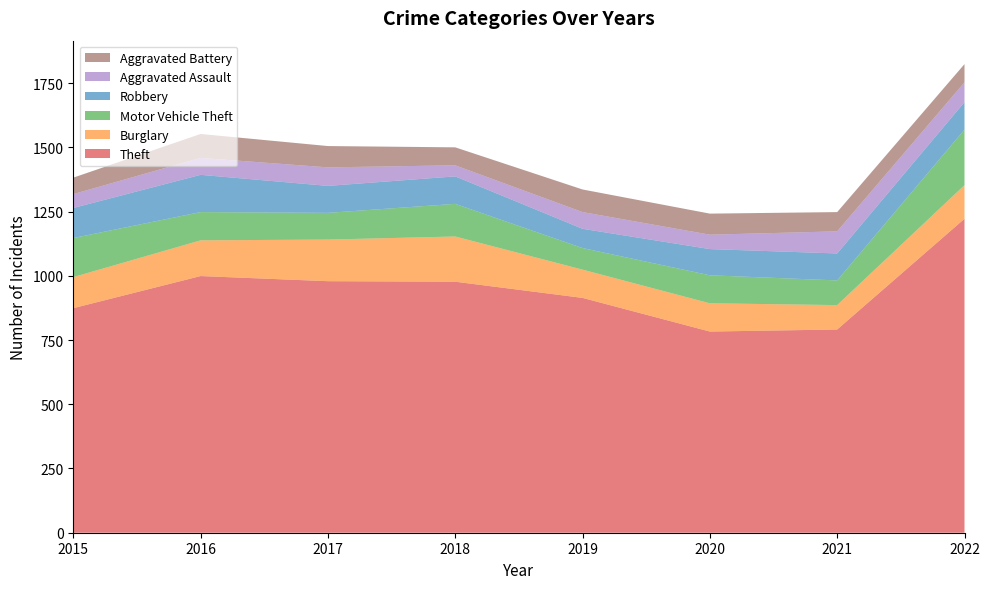

Reading right to left, what are all the values shown in this chart?

Theft: 2022=1222	2021=791	2020=783	2019=914	2018=977	2017=979	2016=999	2015=874
Burglary: 2022=131	2021=95	2020=110	2019=110	2018=176	2017=162	2016=139	2015=121
Motor Vehicle Theft: 2022=216	2021=96	2020=109	2019=84	2018=127	2017=104	2016=110	2015=152
Robbery: 2022=107	2021=105	2020=102	2019=75	2018=107	2017=105	2016=145	2015=117
Aggravated Assault: 2022=77	2021=86	2020=56	2019=65	2018=43	2017=72	2016=66	2015=54
Aggravated Battery: 2022=71	2021=75	2020=82	2019=88	2018=70	2017=83	2016=93	2015=64